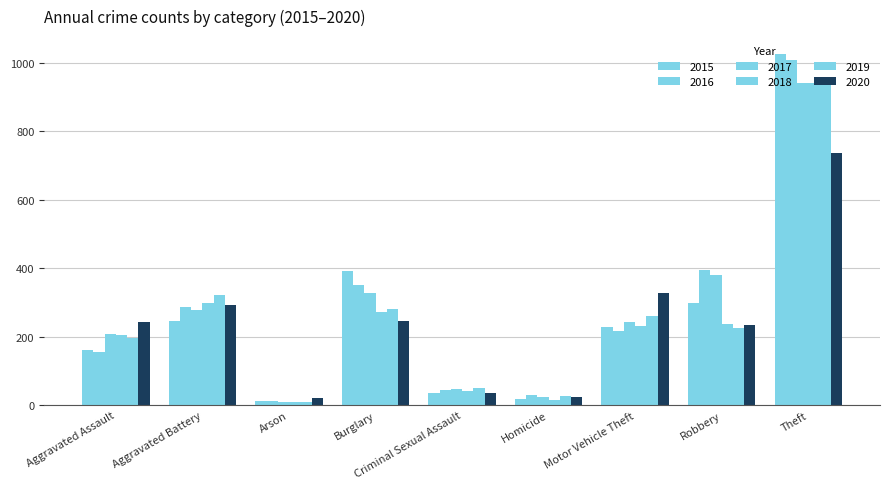

What is the minimum value for 2020?

20